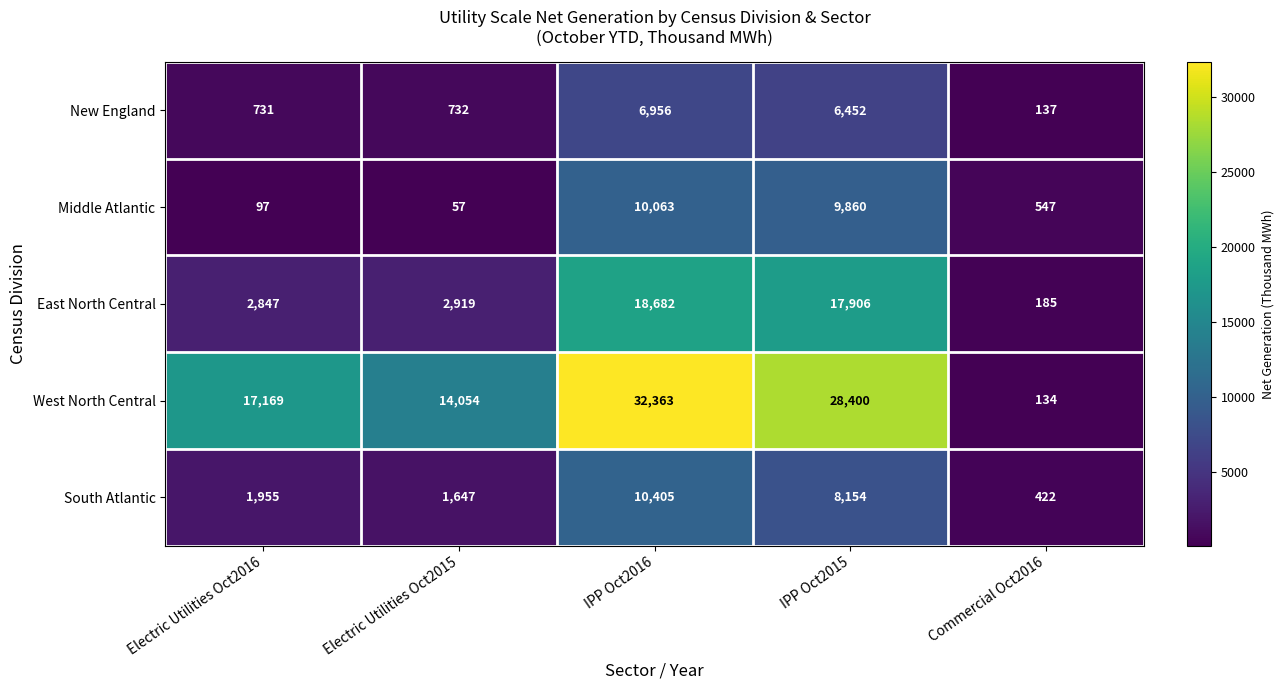

Reading left to right, transcribe all the data shown in this chart.

New England: Electric Utilities Oct2016=731	Electric Utilities Oct2015=732	IPP Oct2016=6956	IPP Oct2015=6452	Commercial Oct2016=137
Middle Atlantic: Electric Utilities Oct2016=97	Electric Utilities Oct2015=57	IPP Oct2016=10063	IPP Oct2015=9860	Commercial Oct2016=547
East North Central: Electric Utilities Oct2016=2847	Electric Utilities Oct2015=2919	IPP Oct2016=18682	IPP Oct2015=17906	Commercial Oct2016=185
West North Central: Electric Utilities Oct2016=17169	Electric Utilities Oct2015=14054	IPP Oct2016=32363	IPP Oct2015=28400	Commercial Oct2016=134
South Atlantic: Electric Utilities Oct2016=1955	Electric Utilities Oct2015=1647	IPP Oct2016=10405	IPP Oct2015=8154	Commercial Oct2016=422